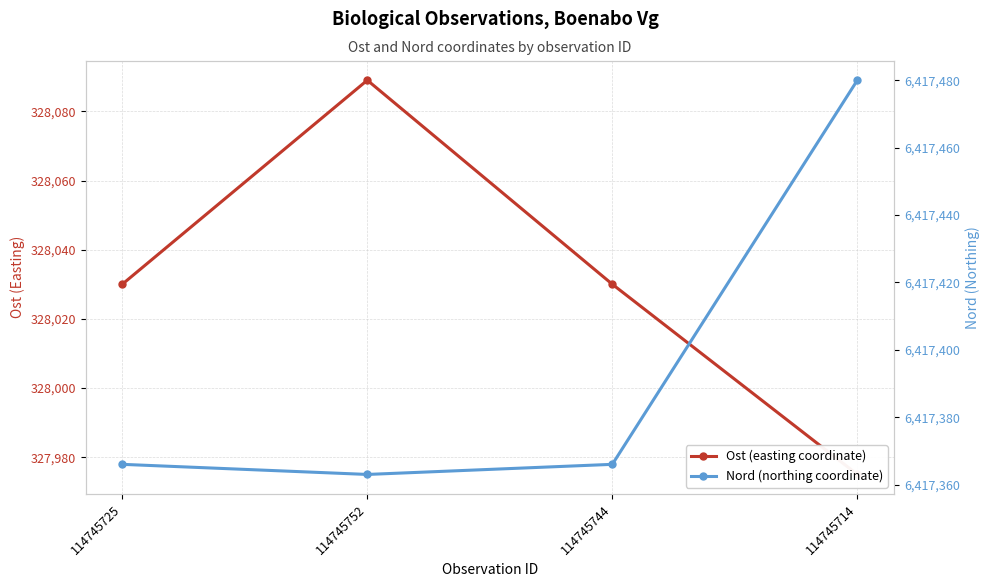

At which category is the sum across all series the highest?

114745714